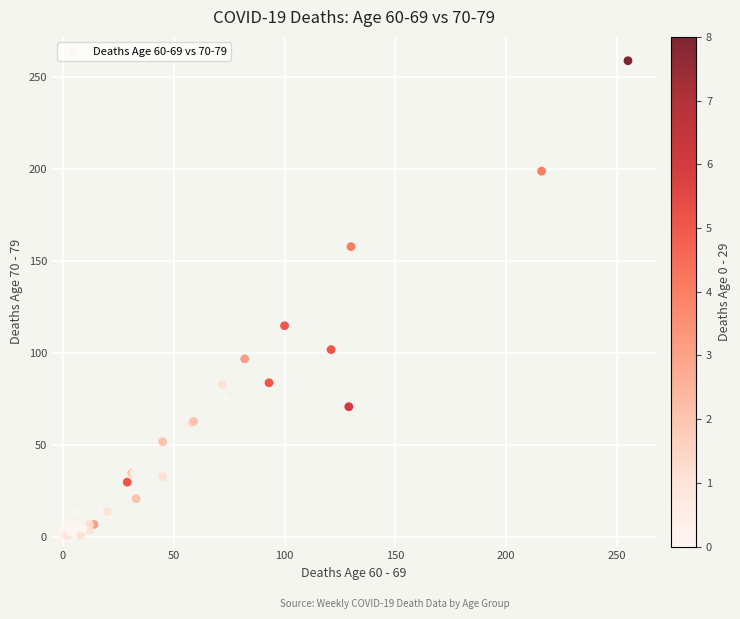

What Y value in the scatter plot is closest to 129?

115